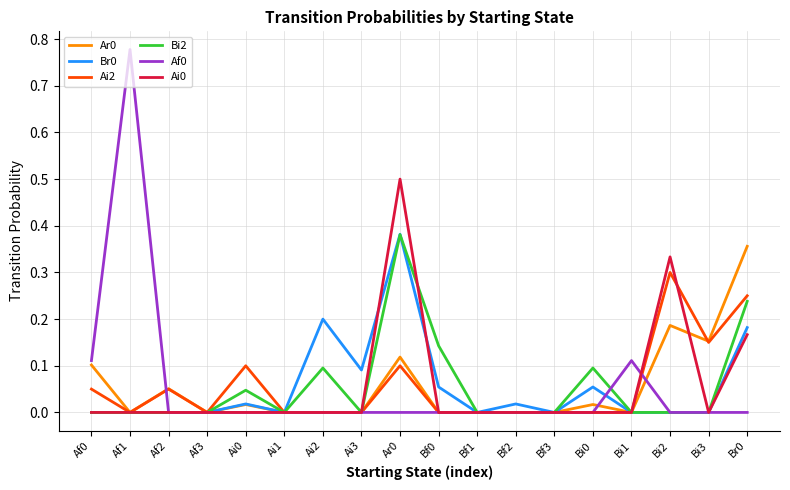

Does the chart display data point markers on the line(s)?

No